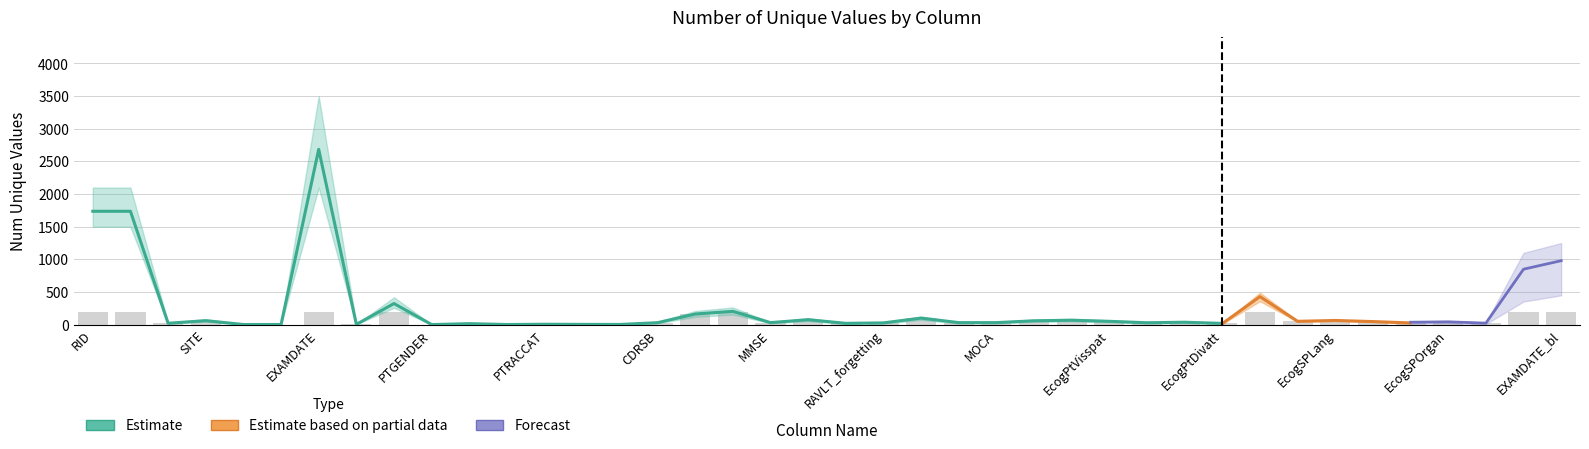

What is the difference between the maximum and minimum values in the Estimate series?

2683